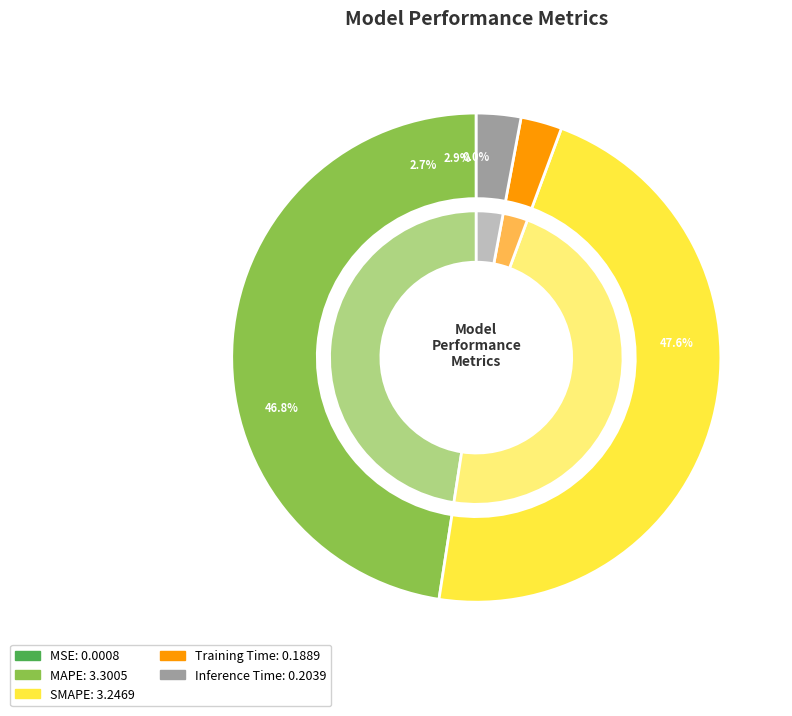

How many slices are in this pie chart?

5